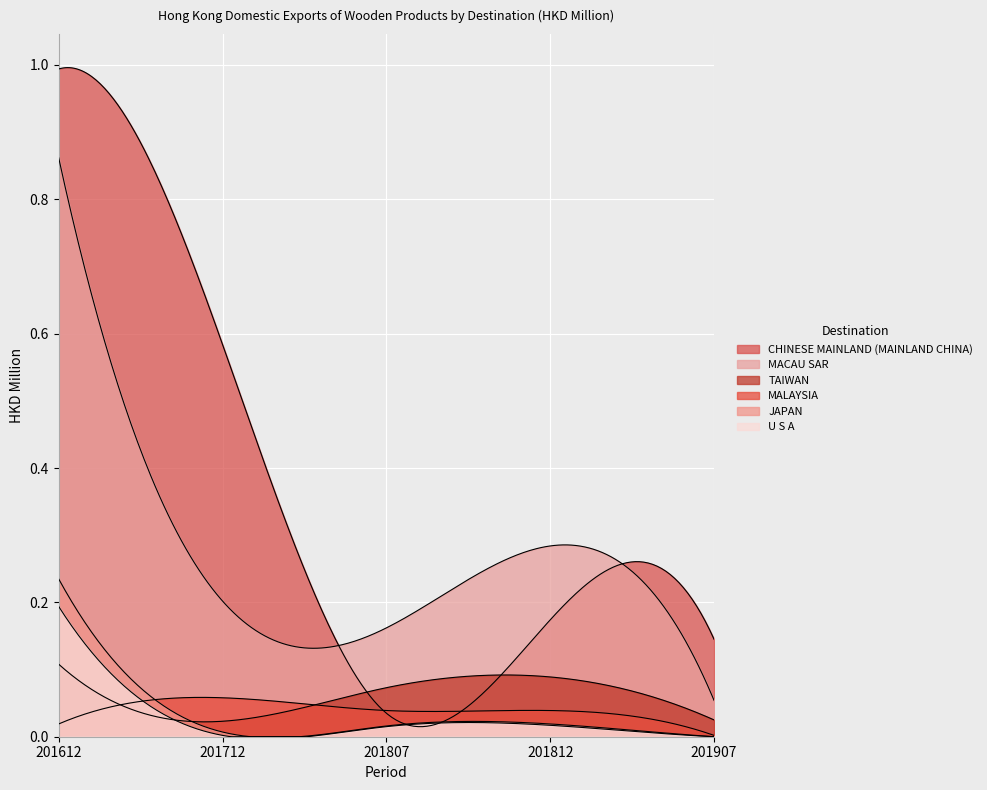

Which series has the largest total across all categories?

CHINESE MAINLAND (MAINLAND CHINA)